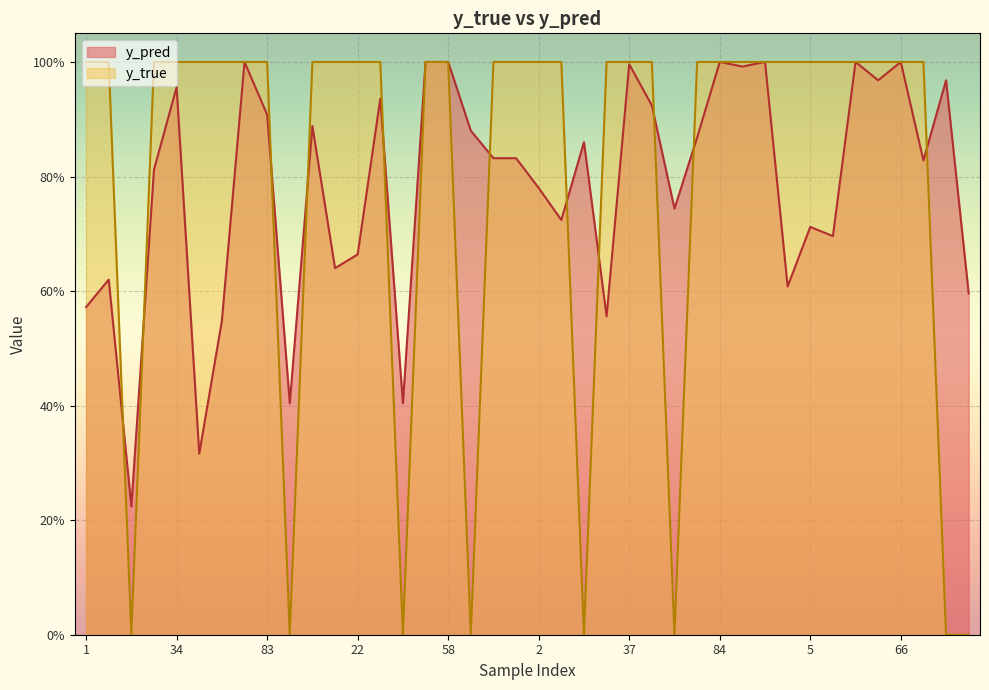

True or false: y_pred has more than 2 interior local peaks.

True